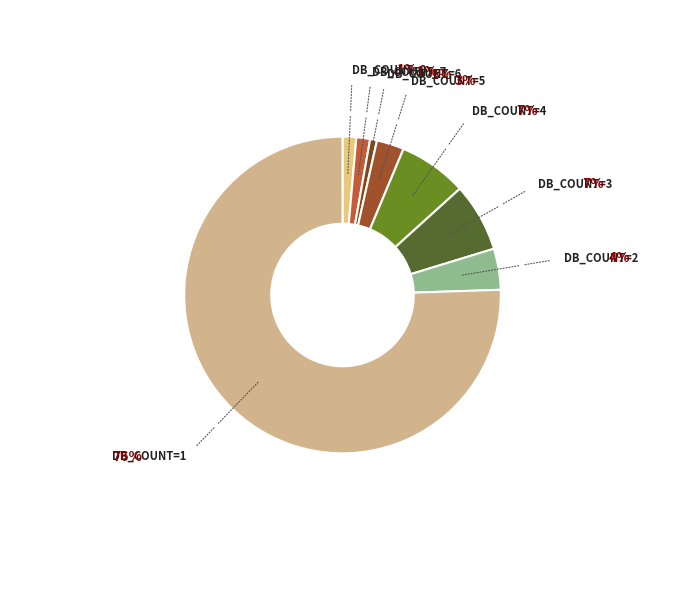

Count the number of slices in the pie.

8